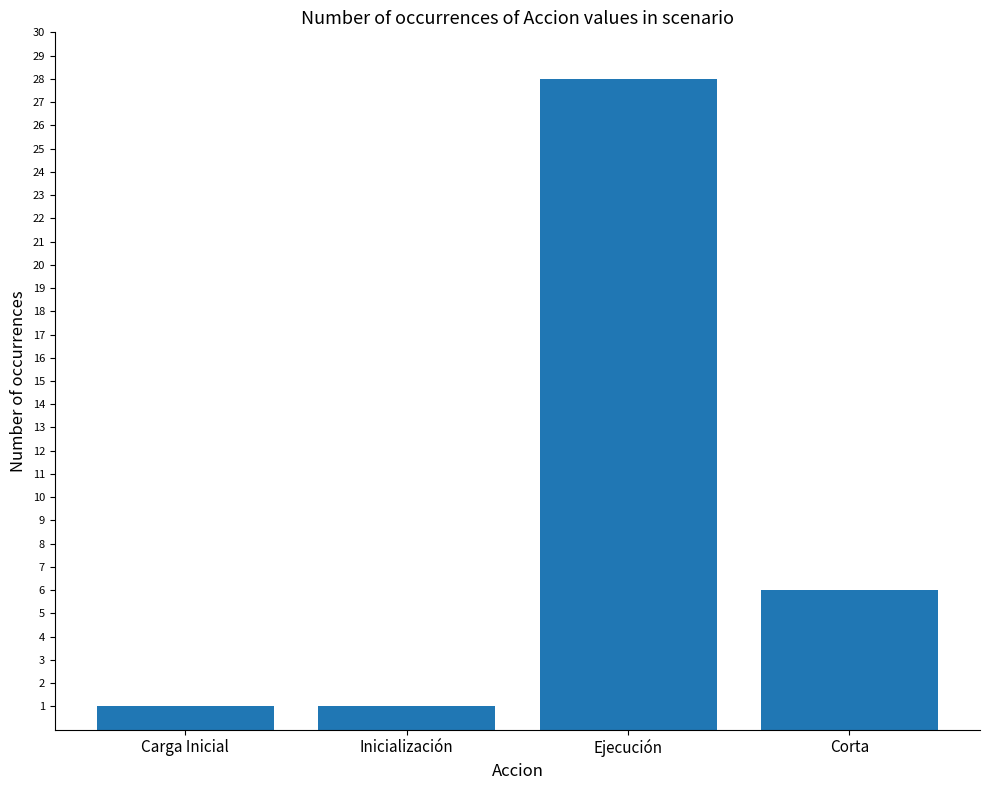

What is the sum of the values at Corta and Inicialización?

7